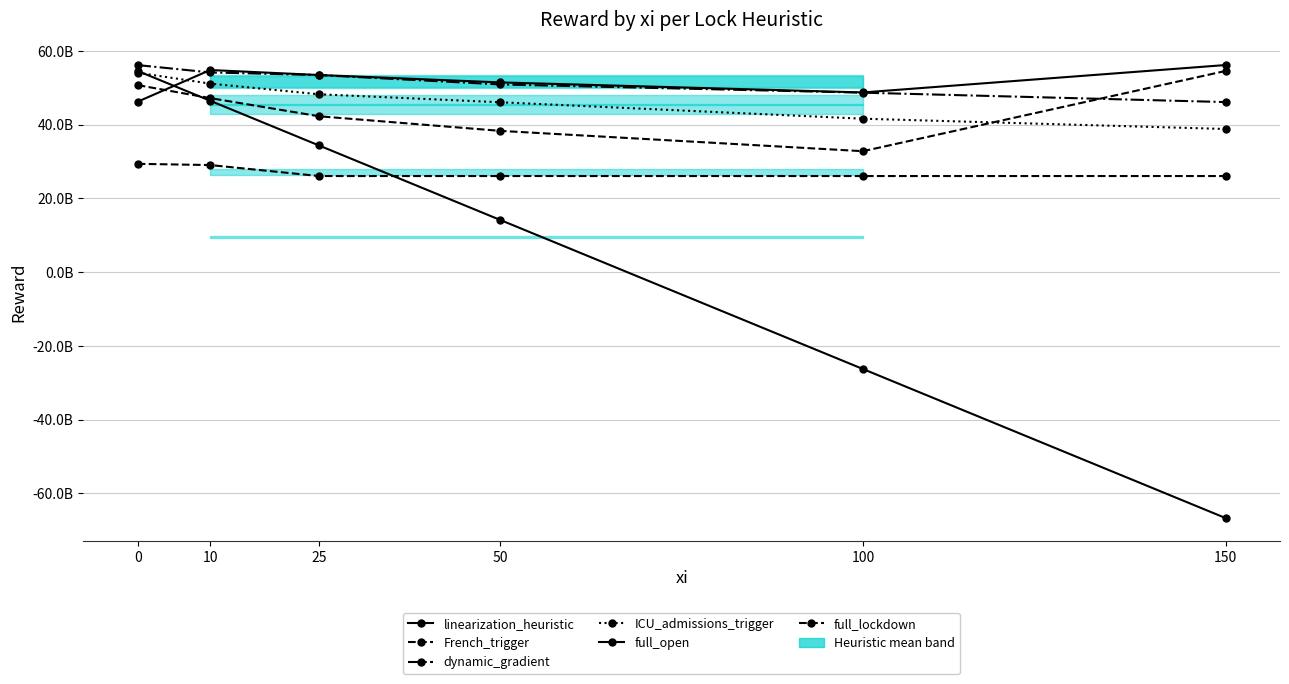

What are all the series names shown in the legend?

linearization_heuristic, French_trigger, dynamic_gradient, ICU_admissions_trigger, full_open, full_lockdown